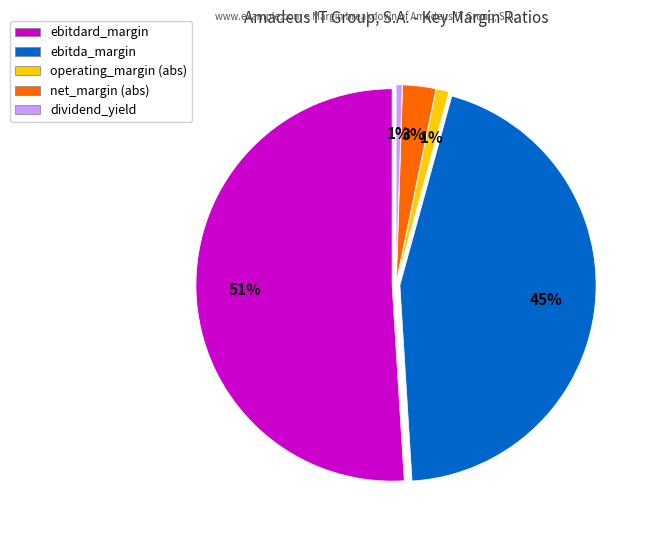

How many slices are in this pie chart?

5